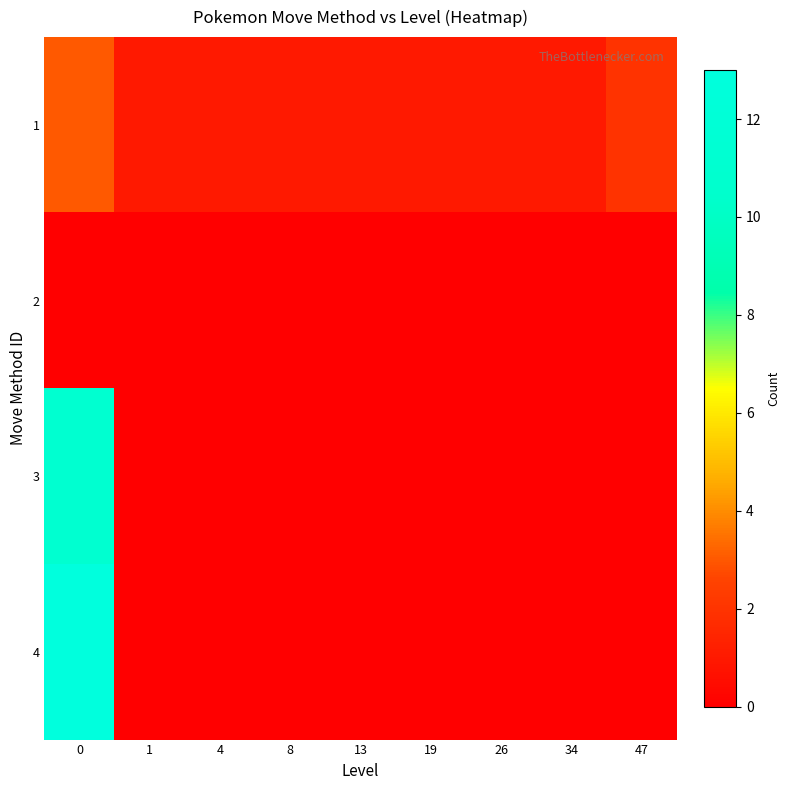

Reading left to right, extract all data points from this chart.

1: 0=3	1=1	4=1	8=1	13=1	19=1	26=1	34=1	47=2
2: 0=0	1=0	4=0	8=0	13=0	19=0	26=0	34=0	47=0
3: 0=11	1=0	4=0	8=0	13=0	19=0	26=0	34=0	47=0
4: 0=13	1=0	4=0	8=0	13=0	19=0	26=0	34=0	47=0